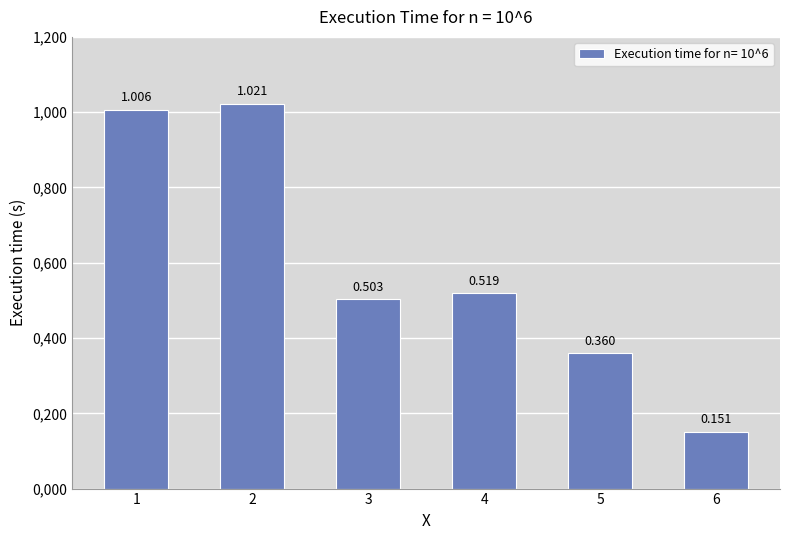

The chart shows a value of 0.0 at 6. True or false?

False